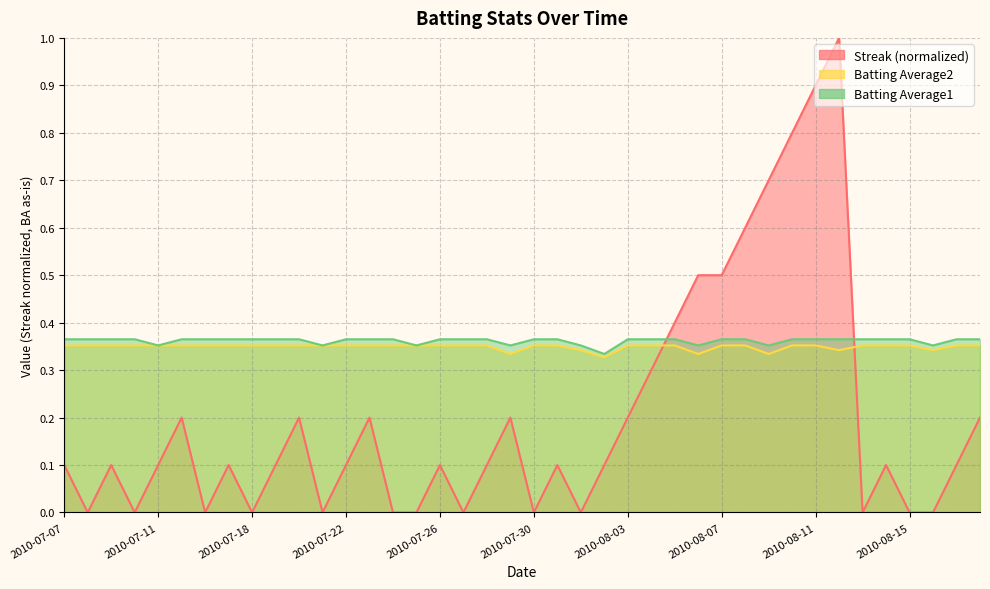

At which category does the chart reach its minimum across all series?

2010-07-08